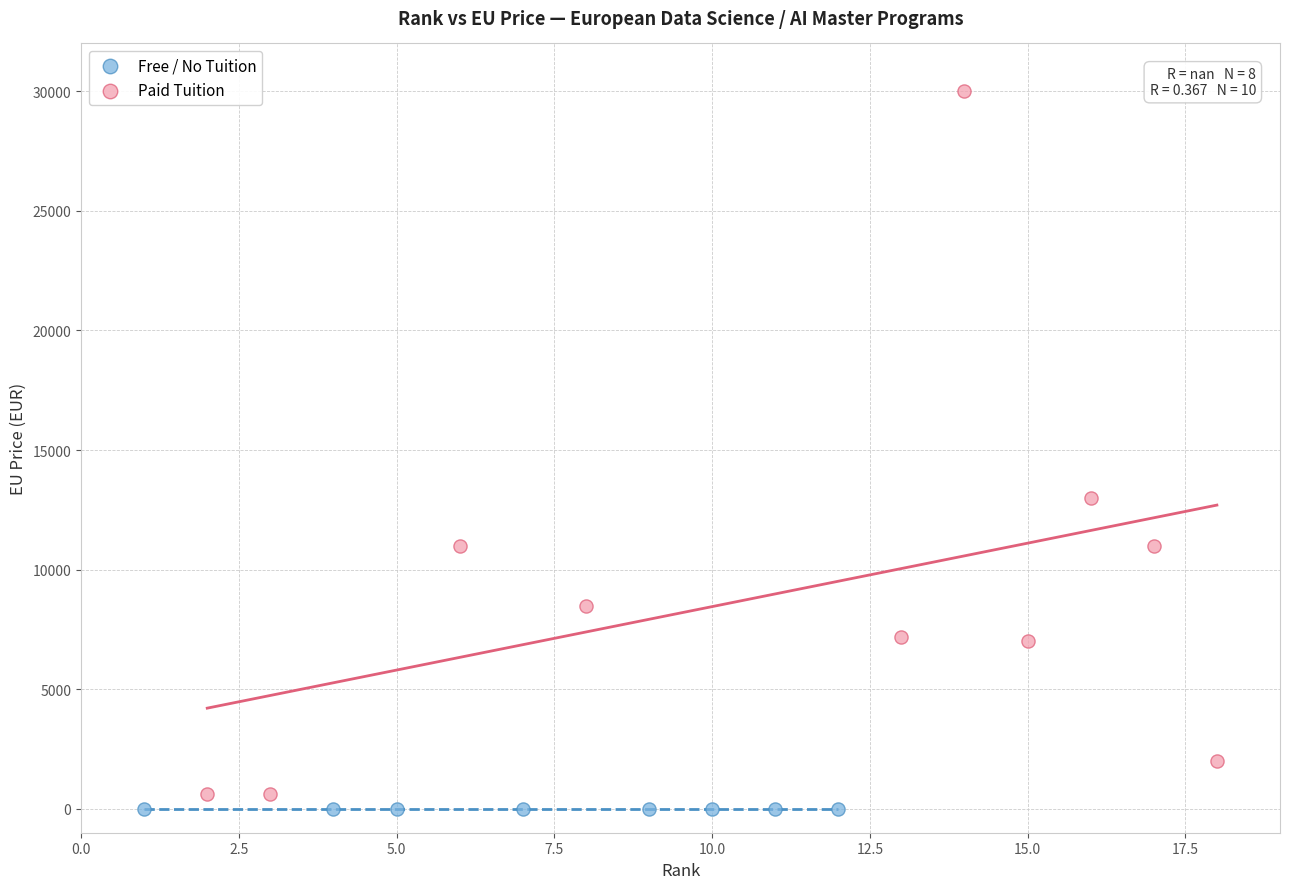

Which series reaches the maximum Y coordinate?

Paid Tuition